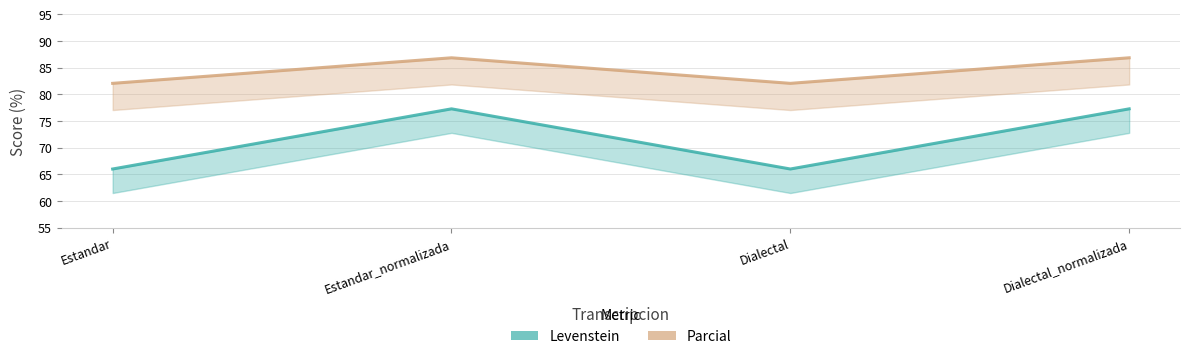

Rank the series by their maximum value, from lowest to highest.

Levenstein, Parcial